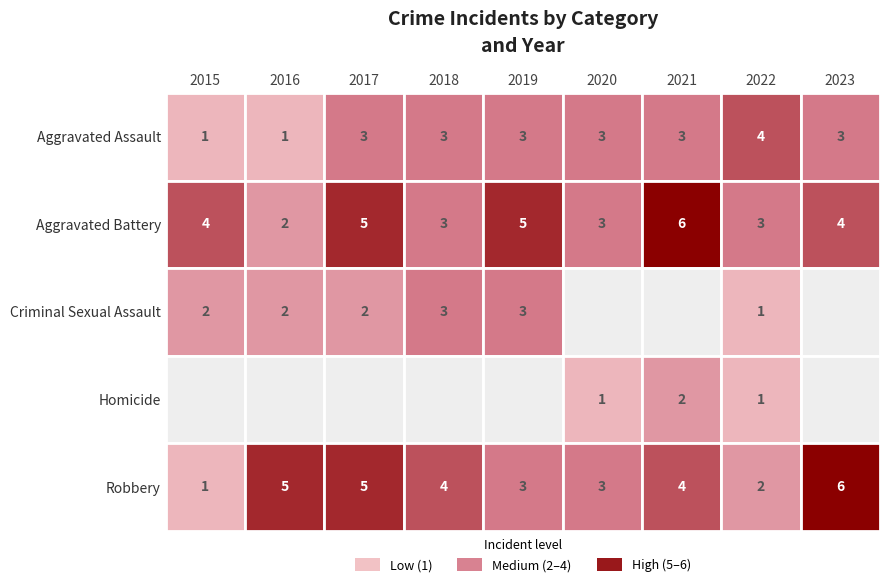

Where does the Aggravated Assault series first go above 3?

2022